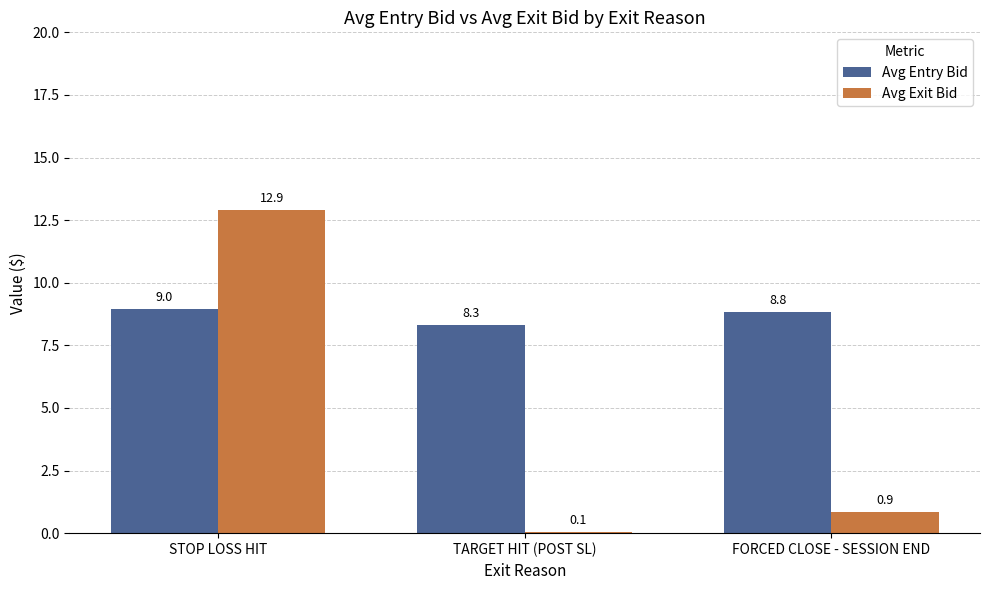

What is the highest value of the Avg Entry Bid series?

9.0